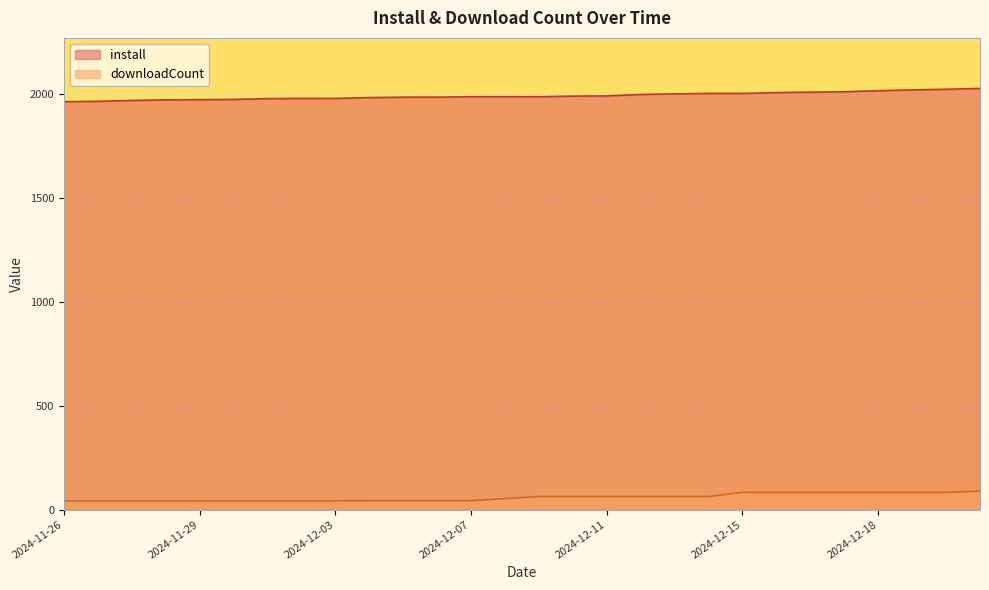

What is the difference between the maximum and minimum values in the downloadCount series?

47